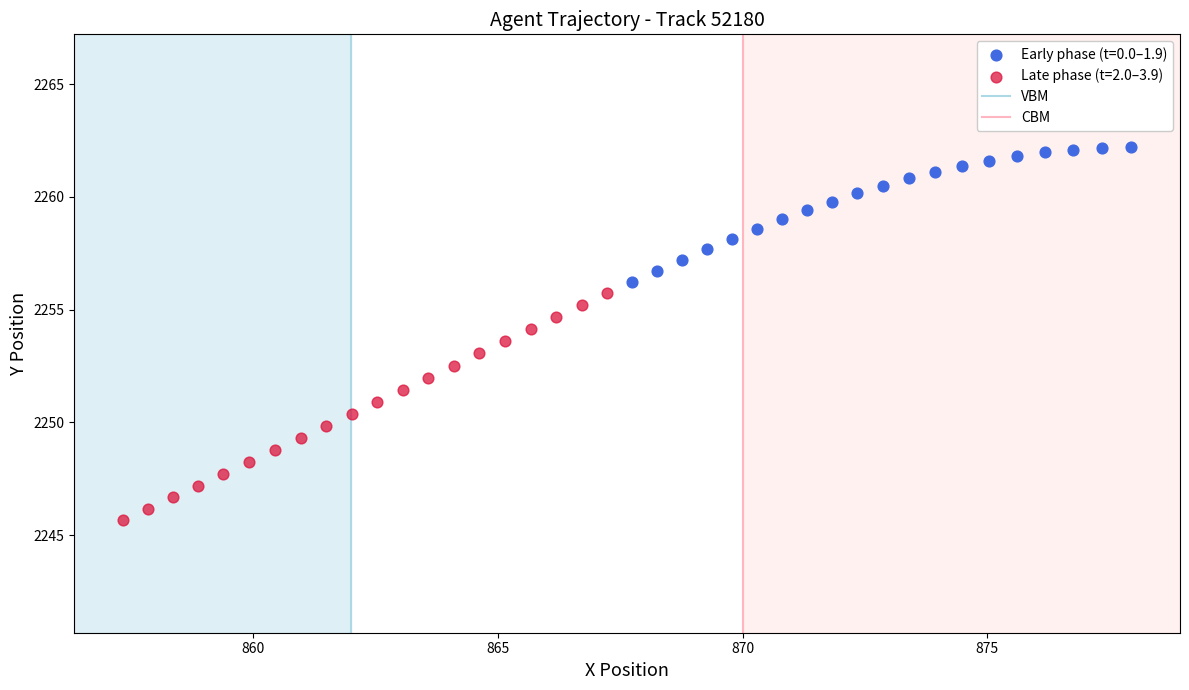

Which series reaches the maximum Y coordinate?

Early phase (t=0.0–1.9)